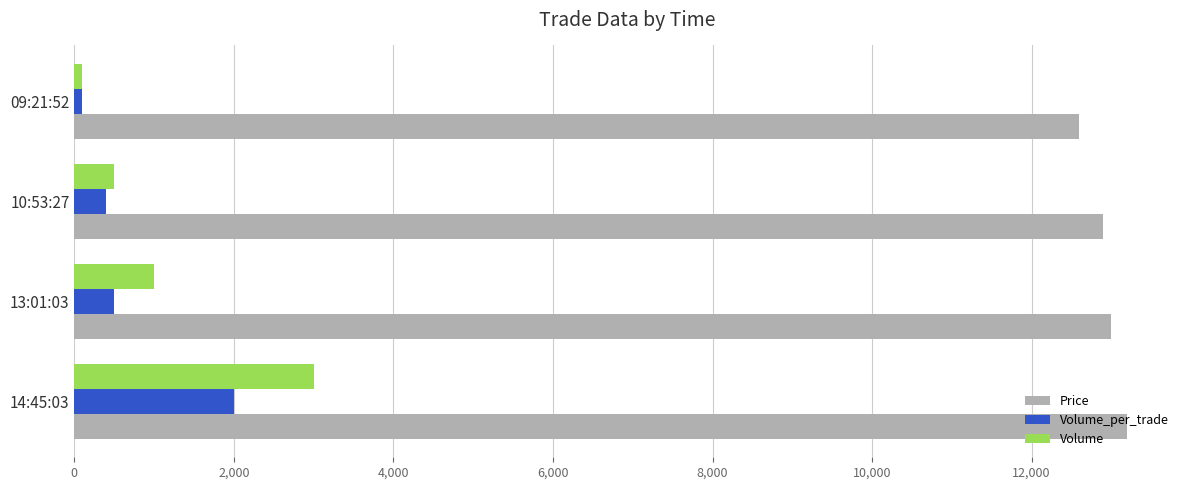

List the series in order of their peak value, lowest first.

Volume_per_trade, Volume, Price